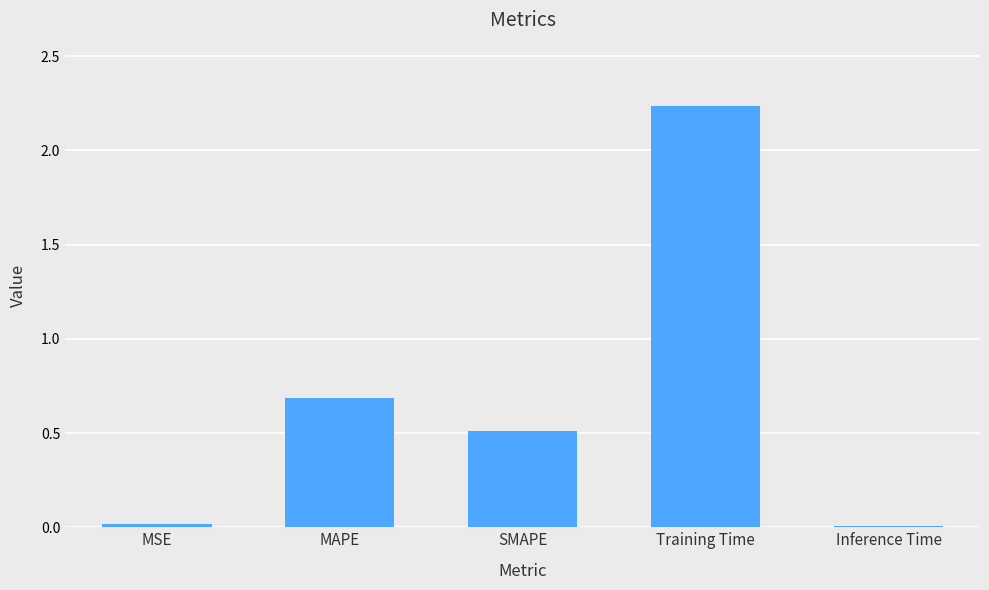

True or false: the data shows 0.0 at MSE.

True